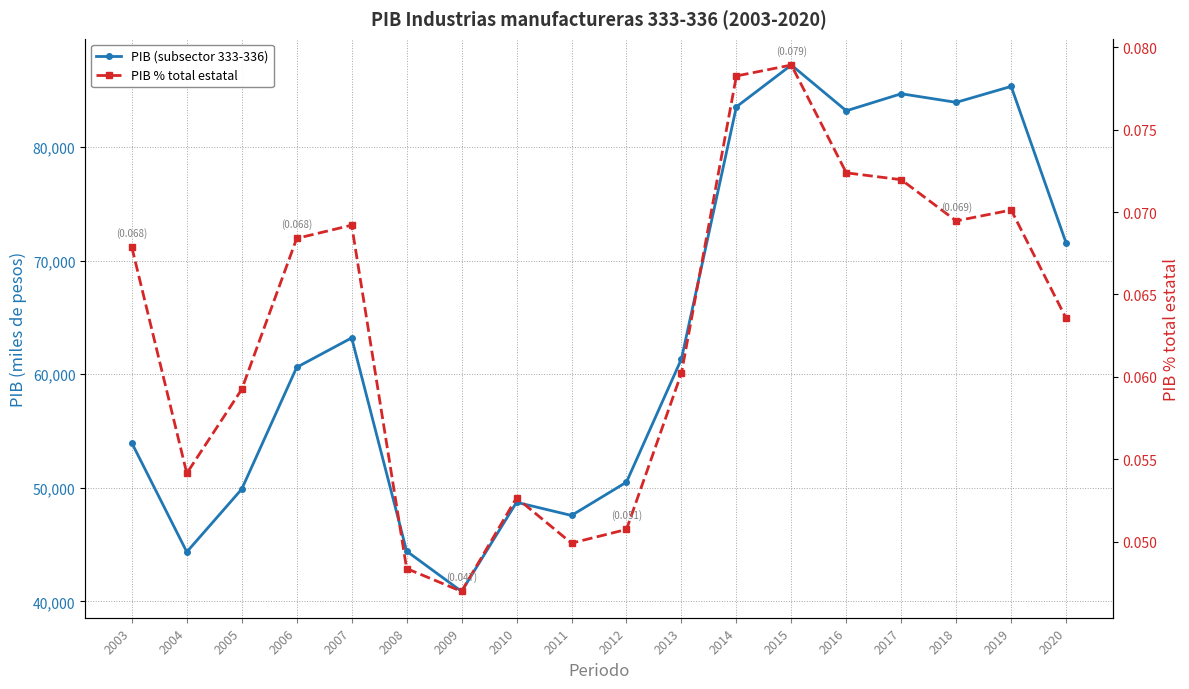

What is the value of the PIB (subsector 333-336) point at the 13th from the left?

87201.0